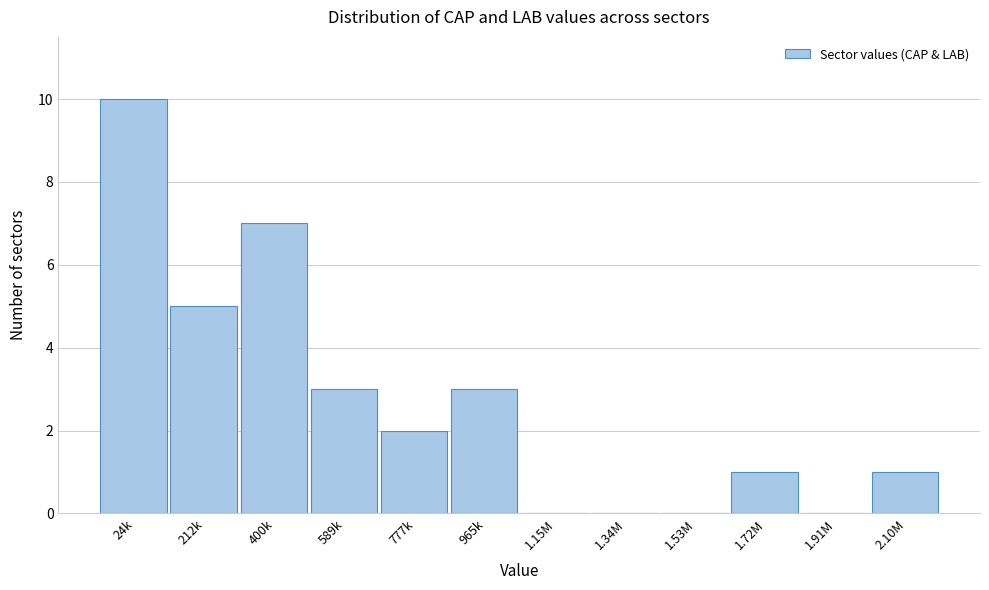

Reading left to right, transcribe all the data shown in this chart.

24k=10	212k=5	400k=7	589k=3	777k=2	965k=3	1.15M=0	1.34M=0	1.53M=0	1.72M=1	1.91M=0	2.10M=1